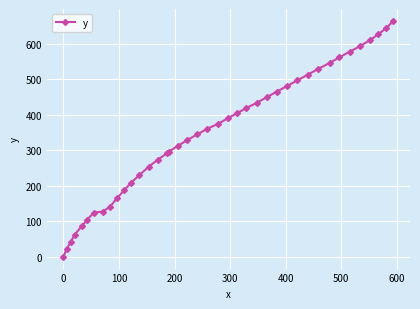

What is the maximum value shown in the chart?

664.0